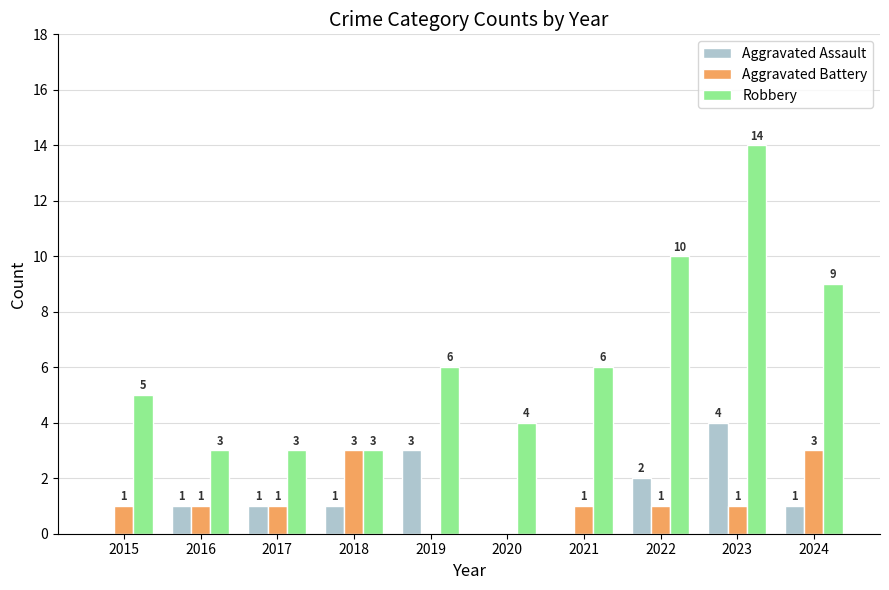

Read the Robbery value at 2022.

10